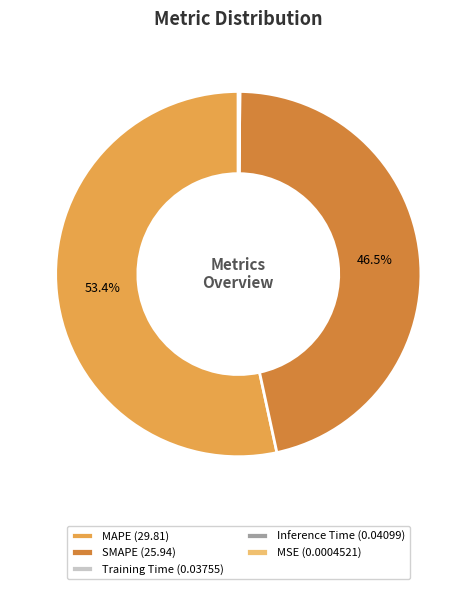

Between MAPE (29.81) and SMAPE (25.94), which is larger?

MAPE (29.81)